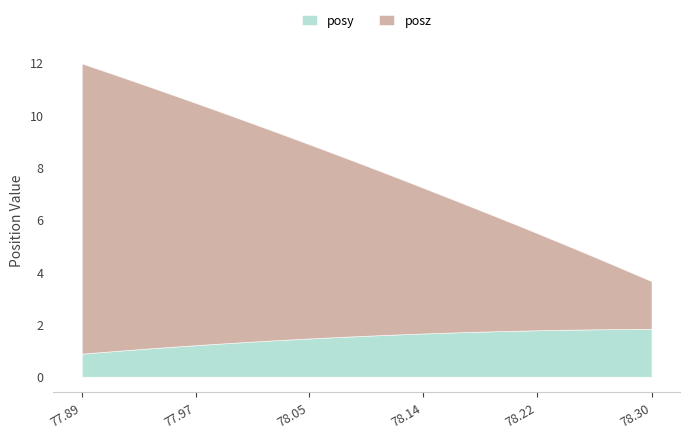

What is the highest value of the posy series?

1.8